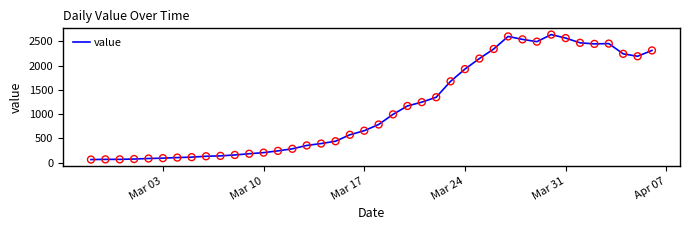

What is the difference between the maximum and minimum values?

2577